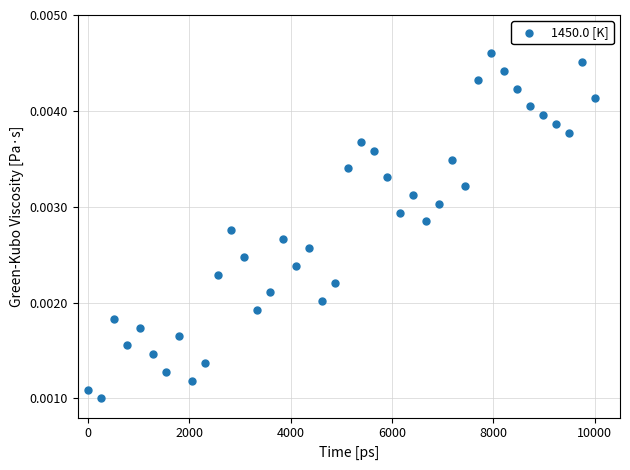

What is the range of X values (max minus min)?

10000.0